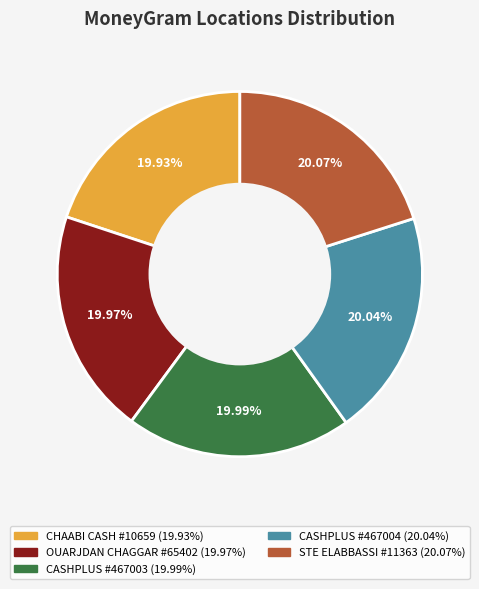

How many segments does this pie chart have?

5